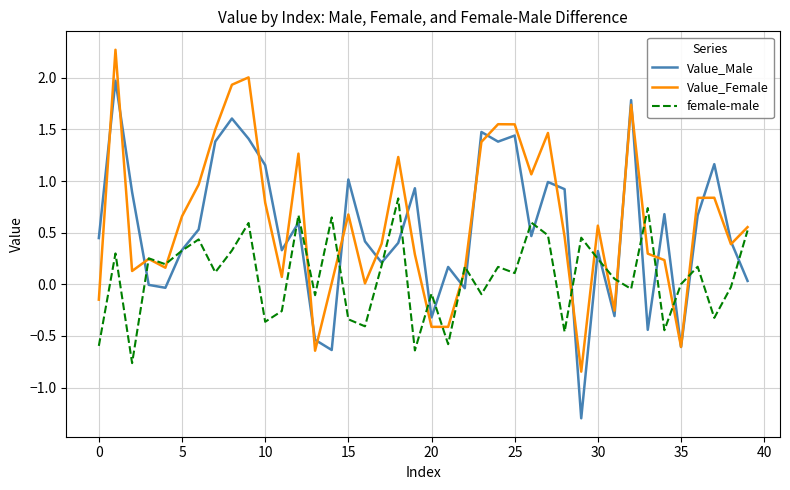

Which series has the widest spread of values?

Value_Male